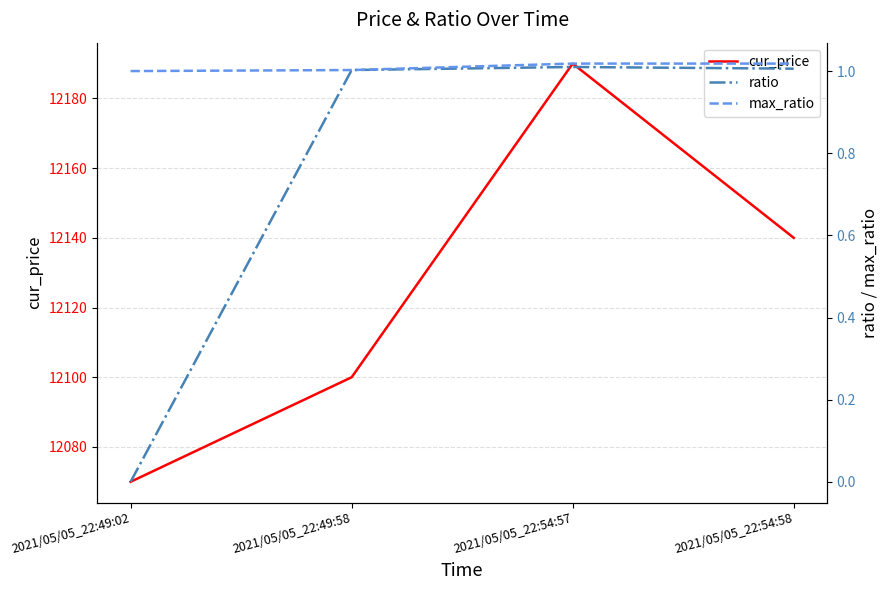

True or false: ratio and cur_price cross at least once.

False